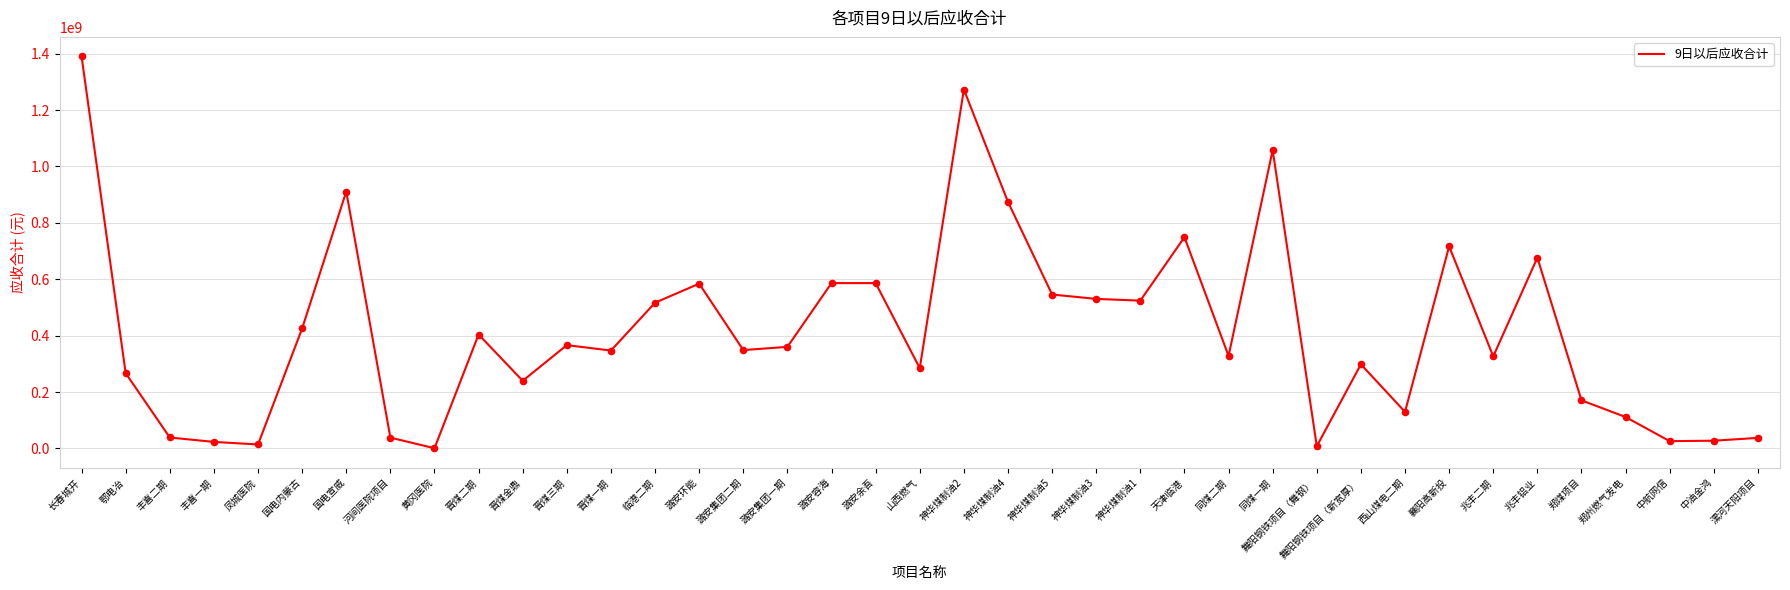

What is the change in value from 神华煤制油1 to 郑州燃气发电?

-412671798.8